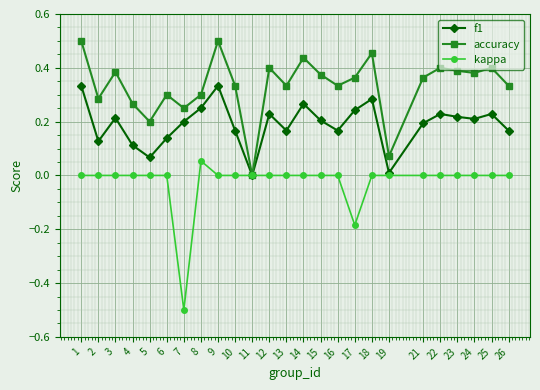

Is it true that accuracy equals 0.2 at 17?

False